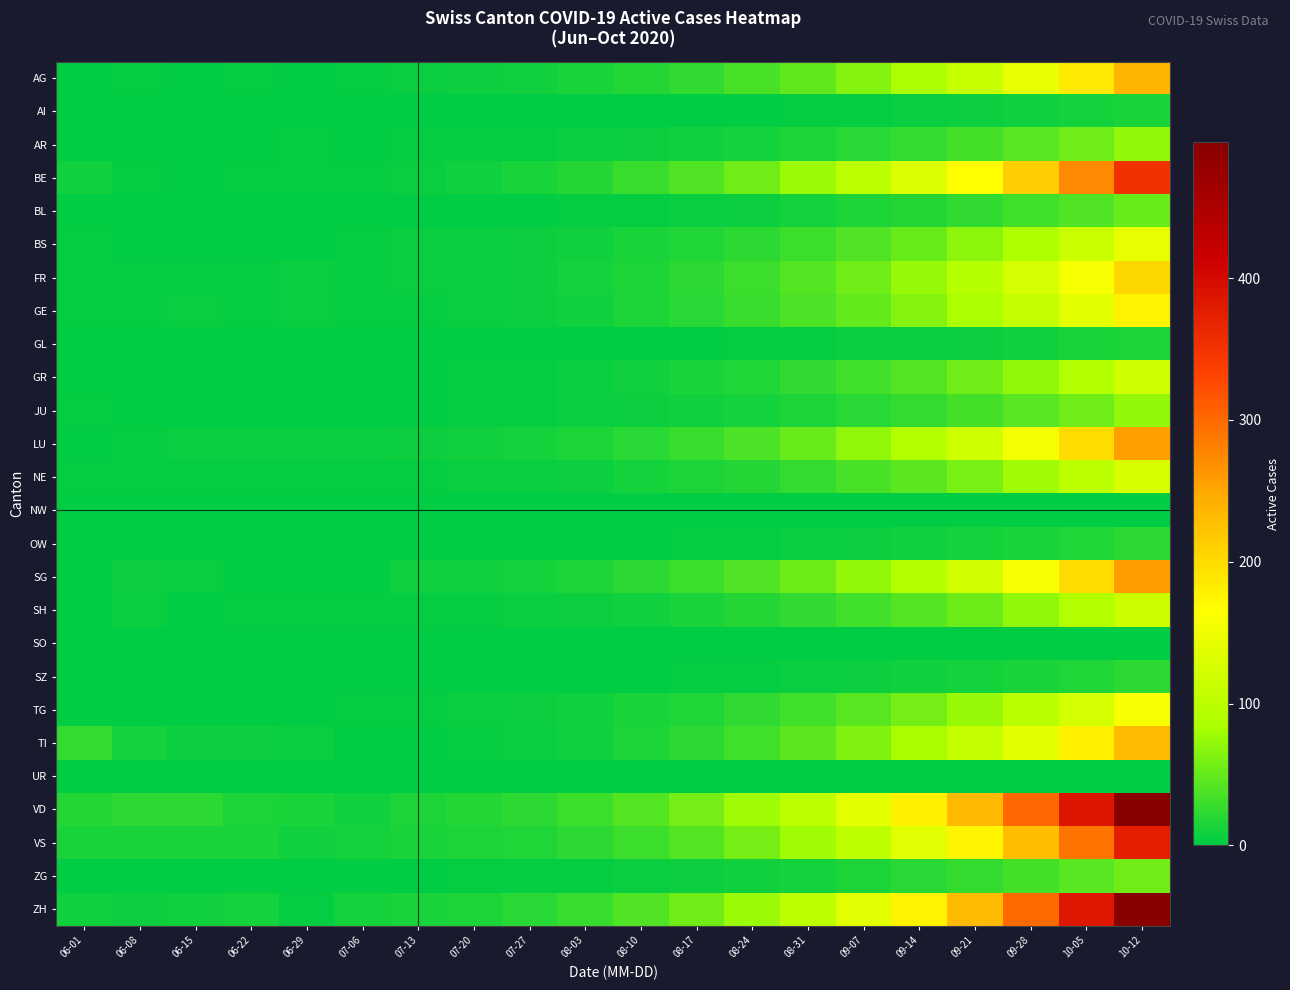

Reading left to right, transcribe all the data shown in this chart.

AG: 06-01=0	06-08=3	06-15=0	06-22=2	06-29=1	07-06=3	07-13=5	07-20=6	07-27=8	08-03=12	08-10=18	08-17=25	08-24=35	08-31=48	09-07=65	09-14=86	09-21=112	09-28=145	10-05=186	10-12=238
AI: 06-01=0	06-08=0	06-15=0	06-22=0	06-29=0	07-06=0	07-13=0	07-20=0	07-27=0	08-03=0	08-10=0	08-17=1	08-24=1	08-31=2	09-07=3	09-14=4	09-21=6	09-28=8	10-05=10	10-12=13
AR: 06-01=0	06-08=0	06-15=1	06-22=0	06-29=3	07-06=1	07-13=2	07-20=2	07-27=3	08-03=4	08-10=6	08-17=8	08-24=11	08-31=15	09-07=20	09-14=26	09-21=34	09-28=44	10-05=56	10-12=72
BE: 06-01=8	06-08=3	06-15=1	06-22=2	06-29=2	07-06=2	07-13=5	07-20=8	07-27=12	08-03=18	08-10=28	08-17=40	08-24=56	08-31=76	09-07=100	09-14=130	09-21=168	09-28=215	10-05=275	10-12=352
BL: 06-01=0	06-08=0	06-15=0	06-22=0	06-29=0	07-06=1	07-13=0	07-20=1	07-27=1	08-03=2	08-10=3	08-17=5	08-24=7	08-31=10	09-07=14	09-14=18	09-21=24	09-28=31	10-05=40	10-12=51
BS: 06-01=2	06-08=1	06-15=1	06-22=1	06-29=0	07-06=3	07-13=4	07-20=5	07-27=6	08-03=8	08-10=12	08-17=16	08-24=22	08-31=30	09-07=40	09-14=52	09-21=68	09-28=88	10-05=113	10-12=145
FR: 06-01=2	06-08=3	06-15=2	06-22=3	06-29=4	07-06=3	07-13=4	07-20=5	07-27=7	08-03=10	08-10=15	08-17=22	08-24=30	08-31=42	09-07=56	09-14=74	09-21=96	09-28=124	10-05=159	10-12=204
GE: 06-01=2	06-08=2	06-15=4	06-22=2	06-29=4	07-06=2	07-13=3	07-20=4	07-27=6	08-03=9	08-10=14	08-17=20	08-24=28	08-31=38	09-07=50	09-14=65	09-21=84	09-28=108	10-05=138	10-12=177
GL: 06-01=0	06-08=0	06-15=0	06-22=0	06-29=0	07-06=0	07-13=0	07-20=0	07-27=0	08-03=0	08-10=1	08-17=1	08-24=2	08-31=3	09-07=4	09-14=5	09-21=7	09-28=9	10-05=12	10-12=15
GR: 06-01=1	06-08=0	06-15=0	06-22=1	06-29=0	07-06=0	07-13=1	07-20=2	07-27=3	08-03=5	08-10=8	08-17=12	08-24=17	08-31=24	09-07=32	09-14=42	09-21=55	09-28=71	10-05=91	10-12=117
JU: 06-01=2	06-08=1	06-15=1	06-22=1	06-29=1	07-06=1	07-13=1	07-20=2	07-27=3	08-03=4	08-10=6	08-17=8	08-24=11	08-31=15	09-07=20	09-14=26	09-21=34	09-28=44	10-05=56	10-12=72
LU: 06-01=0	06-08=3	06-15=4	06-22=4	06-29=5	07-06=4	07-13=6	07-20=8	07-27=10	08-03=14	08-10=20	08-17=28	08-24=38	08-31=52	09-07=70	09-14=92	09-21=120	09-28=155	10-05=200	10-12=256
NE: 06-01=2	06-08=2	06-15=3	06-22=2	06-29=2	07-06=2	07-13=3	07-20=4	07-27=5	08-03=7	08-10=10	08-17=14	08-24=19	08-31=26	09-07=35	09-14=46	09-21=60	09-28=78	10-05=100	10-12=128
NW: 06-01=1	06-08=0	06-15=0	06-22=0	06-29=0	07-06=0	07-13=0	07-20=0	07-27=0	08-03=0	08-10=0	08-17=0	08-24=0	08-31=0	09-07=0	09-14=0	09-21=0	09-28=0	10-05=0	10-12=0
OW: 06-01=0	06-08=0	06-15=0	06-22=0	06-29=0	07-06=0	07-13=0	07-20=0	07-27=0	08-03=1	08-10=1	08-17=2	08-24=3	08-31=4	09-07=6	09-14=8	09-21=10	09-28=13	10-05=17	10-12=22
SG: 06-01=0	06-08=7	06-15=5	06-22=0	06-29=0	07-06=0	07-13=8	07-20=9	07-27=11	08-03=15	08-10=22	08-17=30	08-24=40	08-31=54	09-07=72	09-14=94	09-21=122	09-28=157	10-05=201	10-12=258
SH: 06-01=0	06-08=4	06-15=1	06-22=3	06-29=3	07-06=2	07-13=2	07-20=3	07-27=4	08-03=6	08-10=9	08-17=13	08-24=18	08-31=24	09-07=32	09-14=42	09-21=54	09-28=70	10-05=90	10-12=115
SO: 06-01=0	06-08=0	06-15=0	06-22=0	06-29=0	07-06=0	07-13=0	07-20=0	07-27=0	08-03=0	08-10=0	08-17=0	08-24=0	08-31=0	09-07=0	09-14=0	09-21=0	09-28=0	10-05=0	10-12=0
SZ: 06-01=0	06-08=0	06-15=0	06-22=0	06-29=0	07-06=0	07-13=0	07-20=0	07-27=0	08-03=0	08-10=1	08-17=2	08-24=3	08-31=4	09-07=6	09-14=8	09-21=10	09-28=13	10-05=17	10-12=22
TG: 06-01=0	06-08=0	06-15=0	06-22=0	06-29=0	07-06=2	07-13=3	07-20=4	07-27=6	08-03=8	08-10=12	08-17=17	08-24=24	08-31=32	09-07=44	09-14=58	09-21=75	09-28=97	10-05=124	10-12=159
TI: 06-01=27	06-08=11	06-15=6	06-22=6	06-29=4	07-06=0	07-13=1	07-20=3	07-27=5	08-03=8	08-10=14	08-17=22	08-24=32	08-31=45	09-07=62	09-14=82	09-21=108	09-28=140	10-05=180	10-12=231
UR: 06-01=0	06-08=0	06-15=0	06-22=0	06-29=0	07-06=0	07-13=0	07-20=0	07-27=0	08-03=0	08-10=0	08-17=0	08-24=0	08-31=0	09-07=0	09-14=0	09-21=0	09-28=0	10-05=0	10-12=0
VD: 06-01=19	06-08=22	06-15=22	06-22=15	06-29=13	07-06=8	07-13=14	07-20=18	07-27=22	08-03=30	08-10=42	08-17=58	08-24=78	08-31=104	09-07=138	09-14=180	09-21=234	09-28=302	10-05=387	10-12=496
VS: 06-01=13	06-08=13	06-15=12	06-22=13	06-29=8	07-06=10	07-13=12	07-20=14	07-27=17	08-03=22	08-10=30	08-17=42	08-24=58	08-31=78	09-07=104	09-14=136	09-21=176	09-28=228	10-05=292	10-12=374
ZG: 06-01=0	06-08=0	06-15=1	06-22=0	06-29=0	07-06=1	07-13=1	07-20=2	07-27=2	08-03=3	08-10=4	08-17=6	08-24=8	08-31=11	09-07=15	09-14=20	09-21=26	09-28=34	10-05=44	10-12=56
ZH: 06-01=8	06-08=7	06-15=8	06-22=10	06-29=3	07-06=10	07-13=13	07-20=15	07-27=20	08-03=28	08-10=40	08-17=56	08-24=76	08-31=102	09-07=136	09-14=178	09-21=232	09-28=300	10-05=385	10-12=493